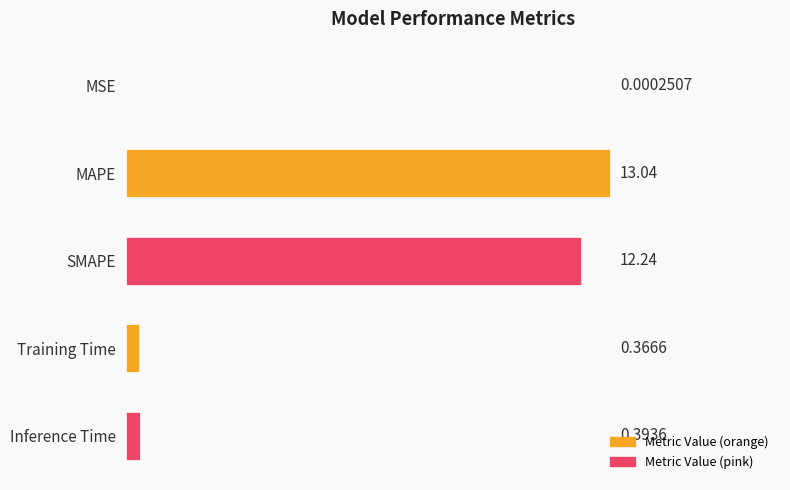

What is the change in value from MSE to MAPE?

+13.0